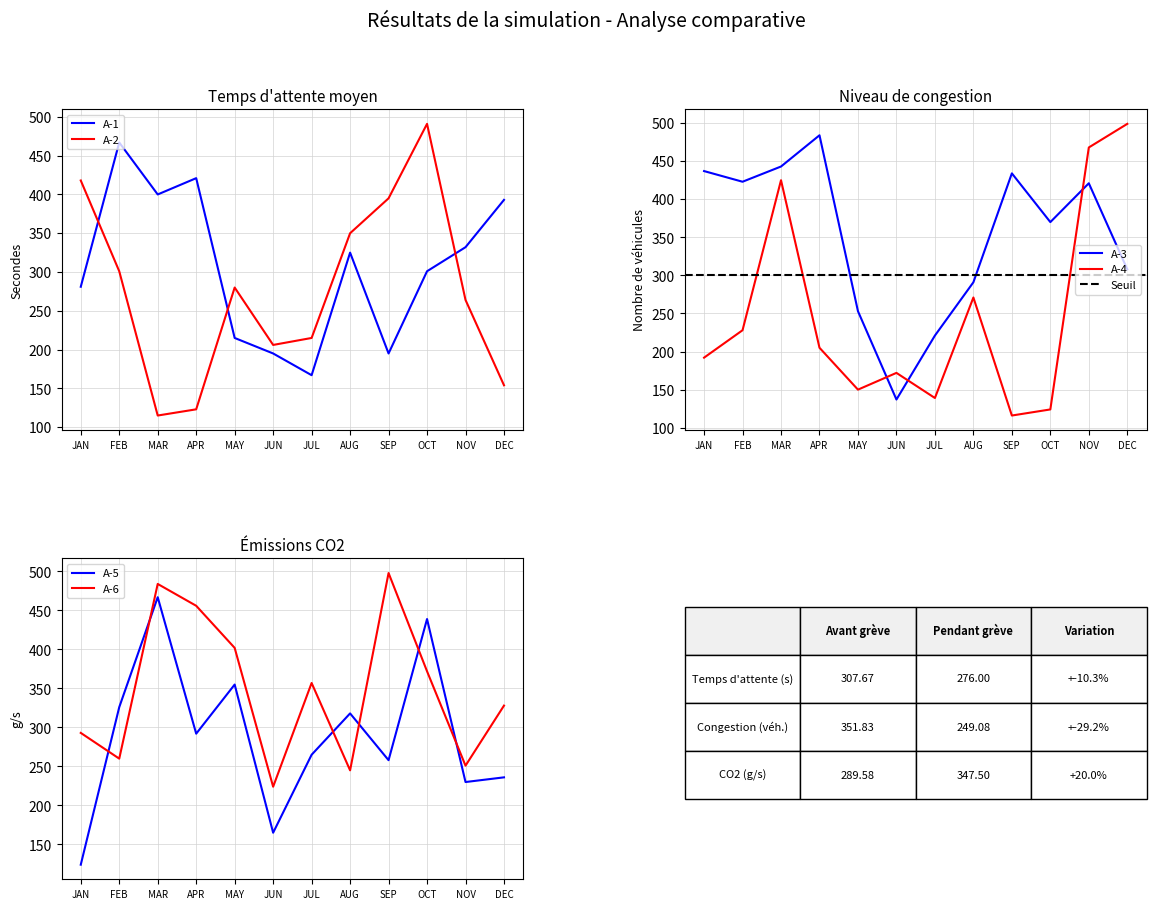

Reading left to right, extract all data points from this chart.

A-1: JAN=281	FEB=467	MAR=400	APR=421	MAY=215	JUN=195	JUL=167	AUG=325	SEP=195	OCT=301	NOV=332	DEC=393
A-2: JAN=418	FEB=301	MAR=115	APR=123	MAY=280	JUN=206	JUL=215	AUG=350	SEP=395	OCT=491	NOV=264	DEC=154
A-3: JAN=437	FEB=423	MAR=443	APR=484	MAY=253	JUN=137	JUL=221	AUG=291	SEP=434	OCT=370	NOV=421	DEC=308
A-4: JAN=192	FEB=228	MAR=425	APR=205	MAY=150	JUN=172	JUL=139	AUG=271	SEP=116	OCT=124	NOV=468	DEC=499
A-5: JAN=124	FEB=326	MAR=467	APR=292	MAY=355	JUN=165	JUL=265	AUG=318	SEP=258	OCT=439	NOV=230	DEC=236
A-6: JAN=293	FEB=260	MAR=484	APR=456	MAY=402	JUN=224	JUL=357	AUG=245	SEP=498	OCT=372	NOV=251	DEC=328